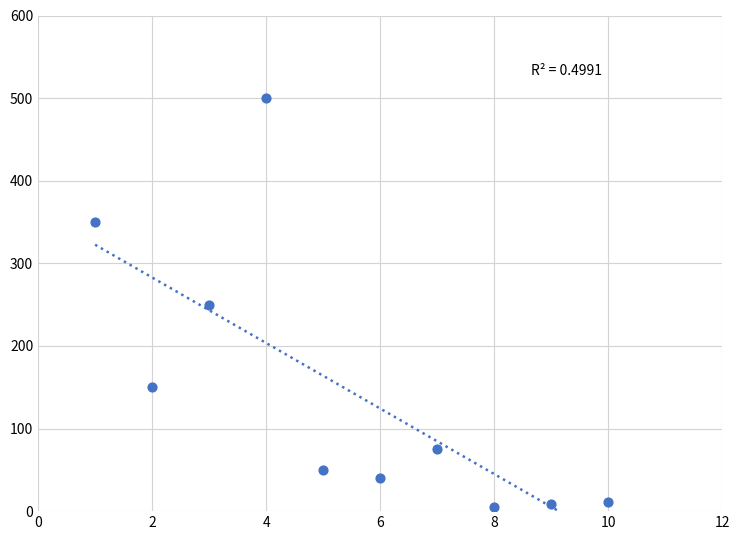

What is the average X value?

5.5